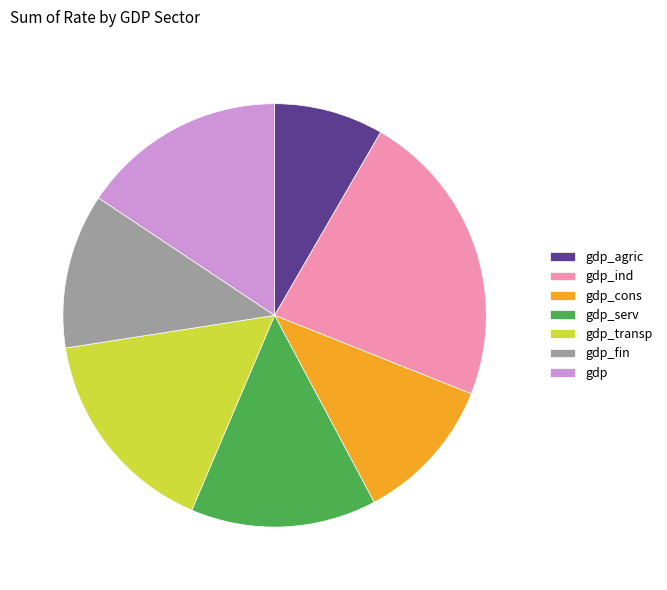

Does gdp_agric represent more than half of the total?

No